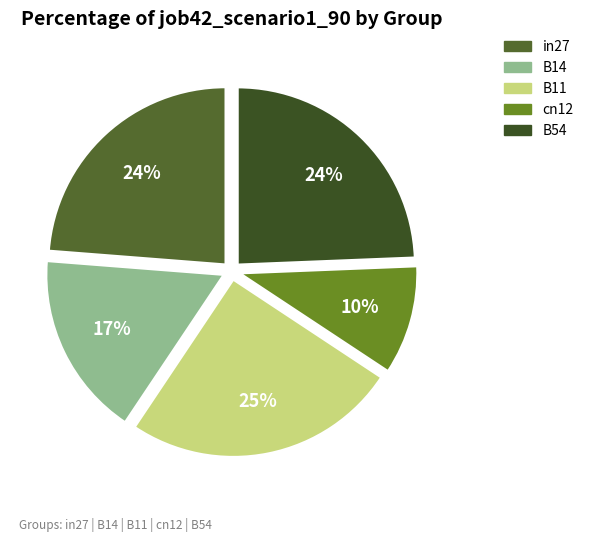

To the nearest percent, what is the average slice percentage?

20%